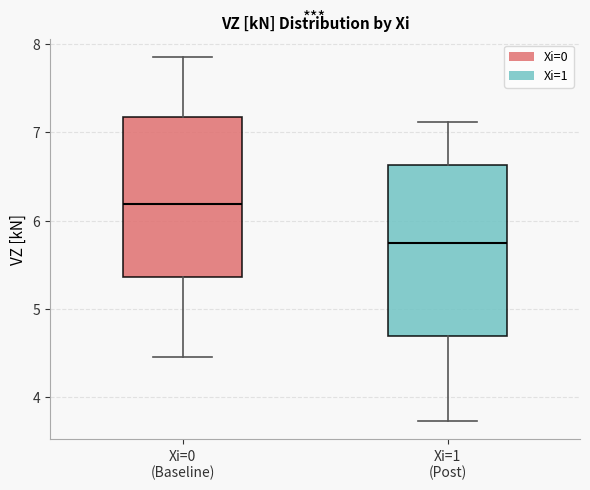

Reading left to right, transcribe this box plot: for each box, give where its median line is, the range the box spans, and where its two whiskers end, as read against the y-axis. The values are not printed on the chart, so give them approximately, as read against the axis.

Xi=0 (Baseline): median 6.2, box 5.4 to 7.2, whiskers 4.5 to 7.8
Xi=1 (Post): median 5.7, box 4.7 to 6.6, whiskers 3.7 to 7.1